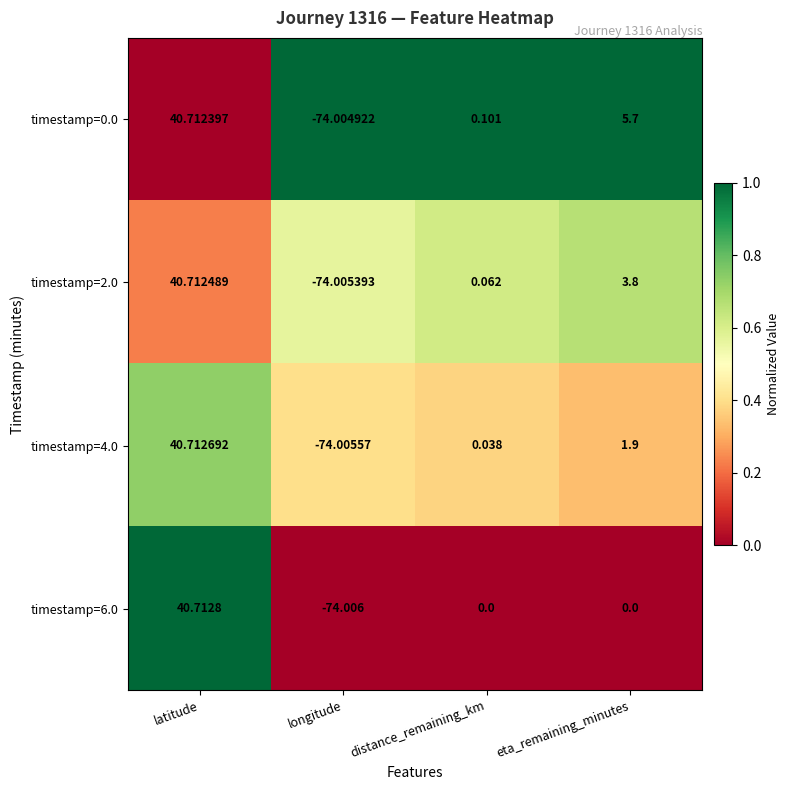

What is the total value across all series at longitude?

-296.0